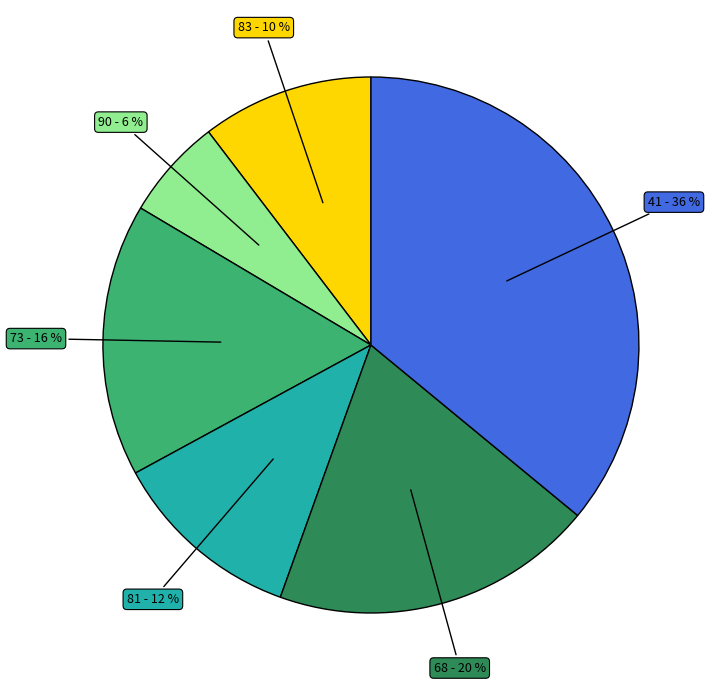

To the nearest percent, what is the average slice percentage?

17%